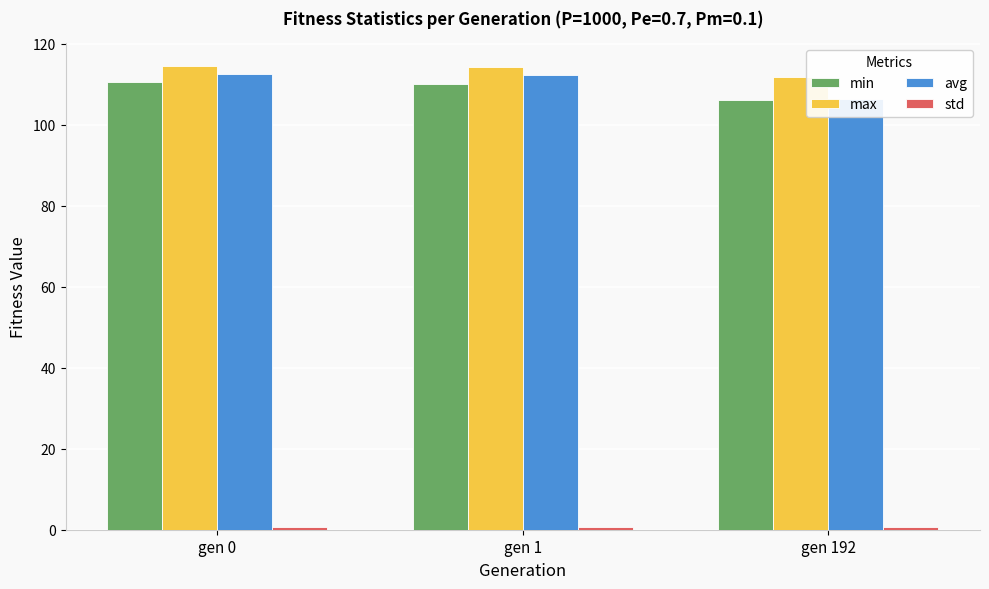

What is the difference between the avg values at gen 192 and gen 1?

6.1